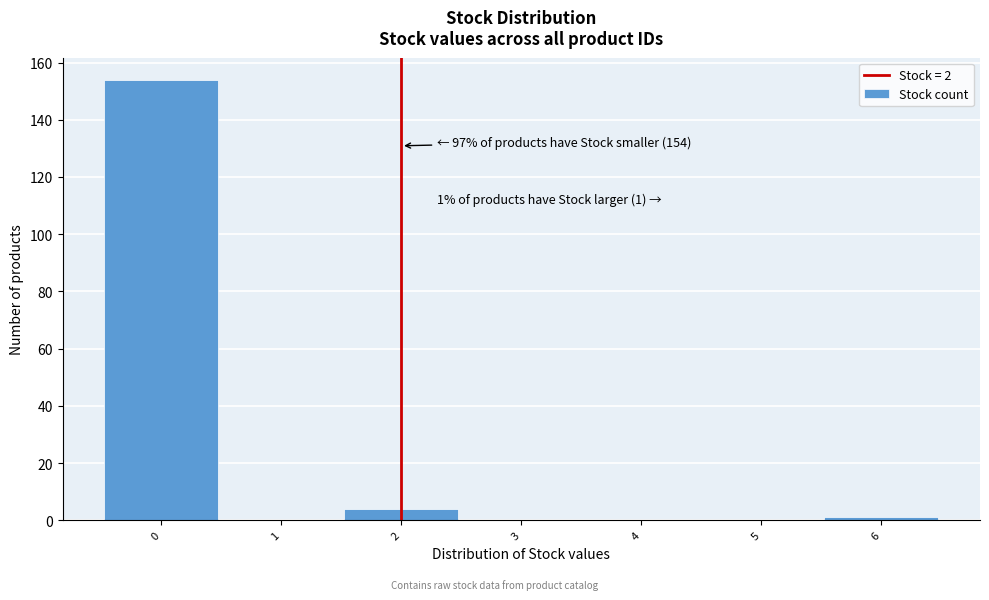

Over which range of the x-axis is the bar tallest?

-0.5 to 0.5